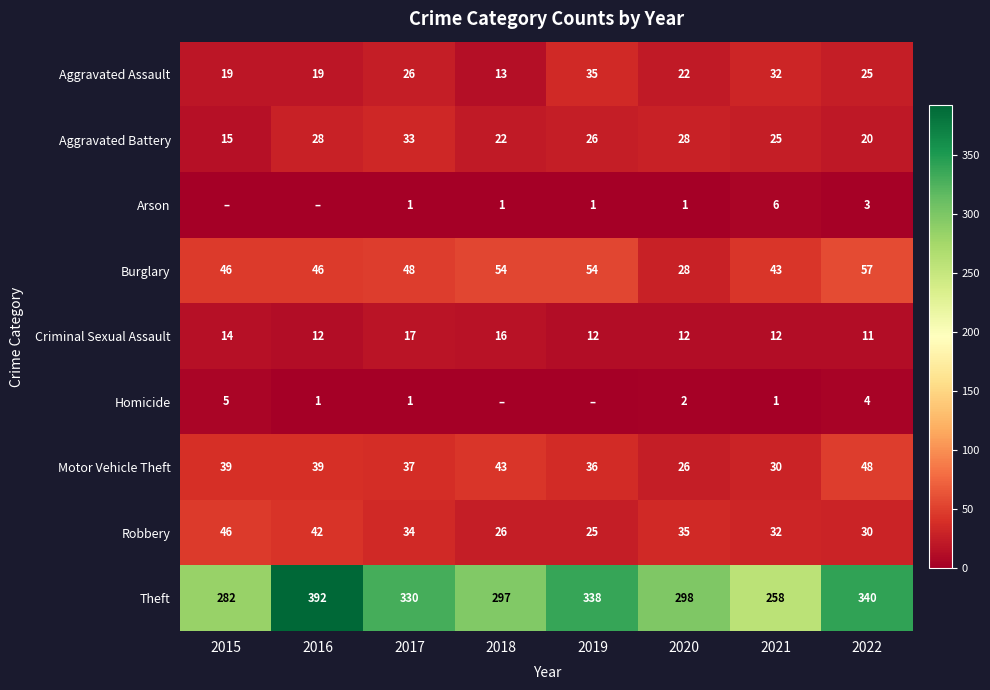

True or false: Robbery has a value of 42 at 2016.

True